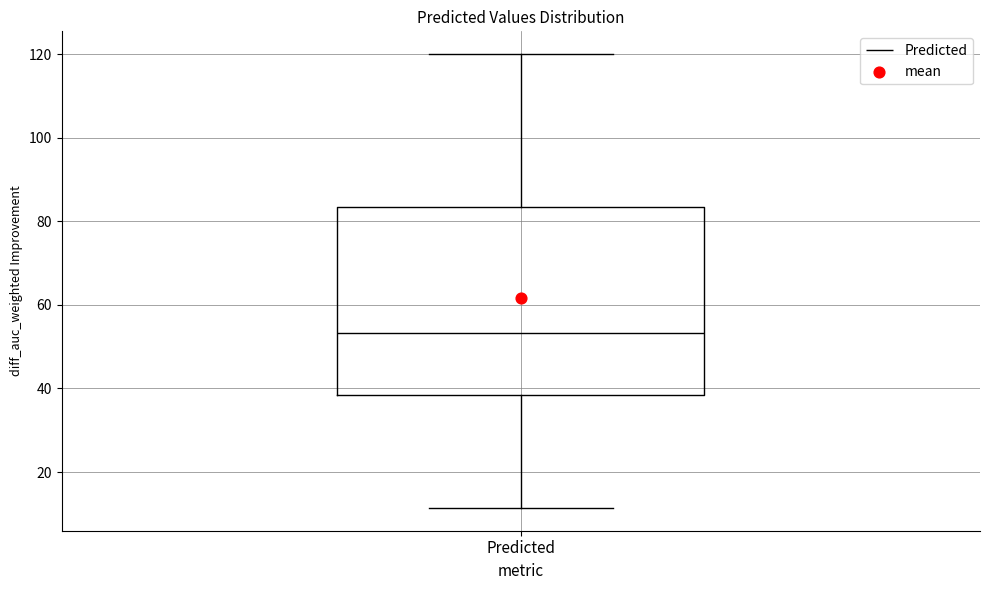

Where is the upper edge of the box for Predicted on the y-axis? The values are not printed on the chart, so give them approximately, as read against the axis.

84